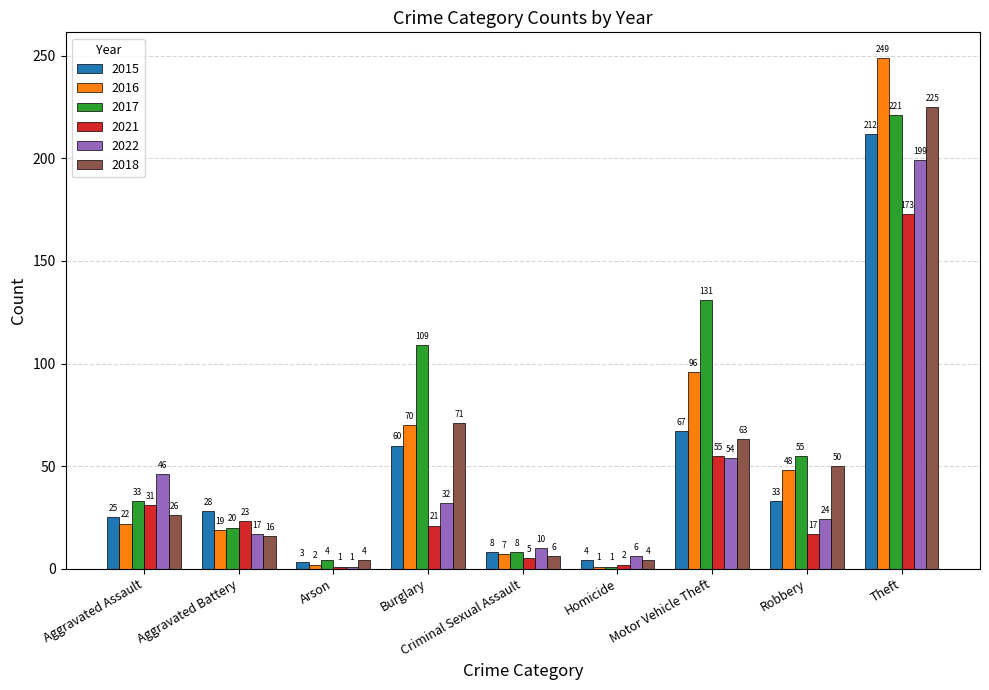

Which category has the highest value in the 2021 series?

Theft